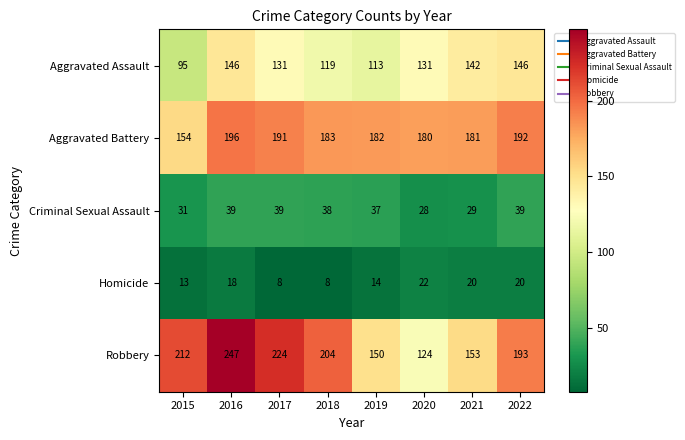

What is the approximate value of Criminal Sexual Assault at 2015, to the nearest 5?

30